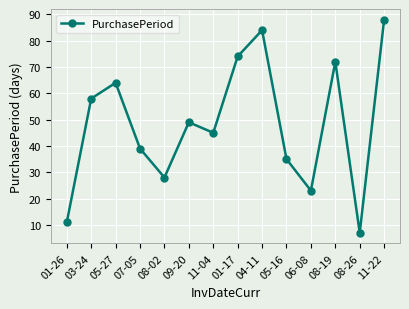

What is the label of the 2nd point from the right?

08-26